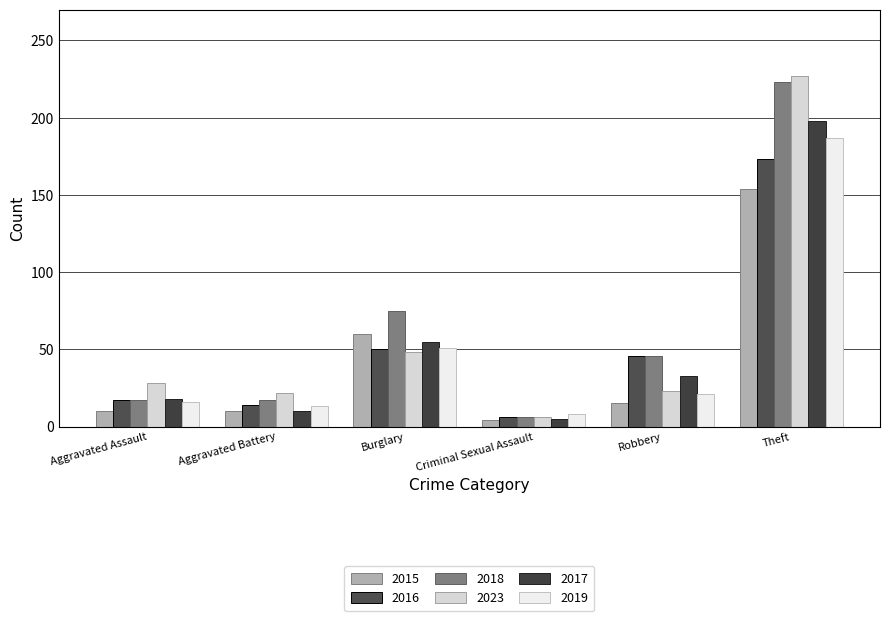

What is the difference between the highest and lowest values at Criminal Sexual Assault?

4